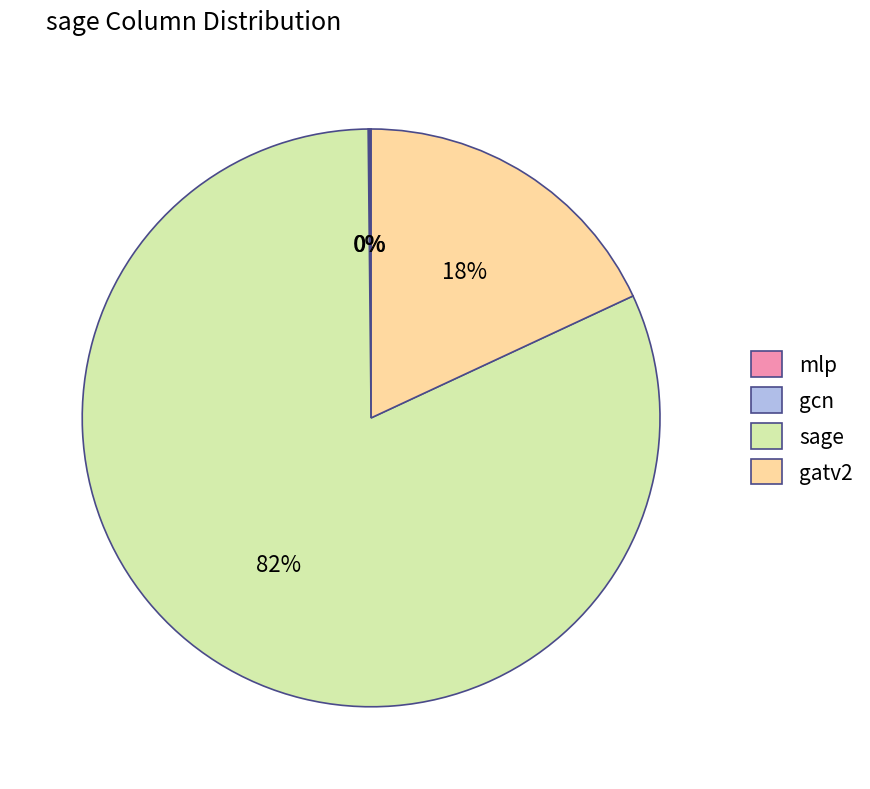

What is the largest slice in the pie chart?

sage